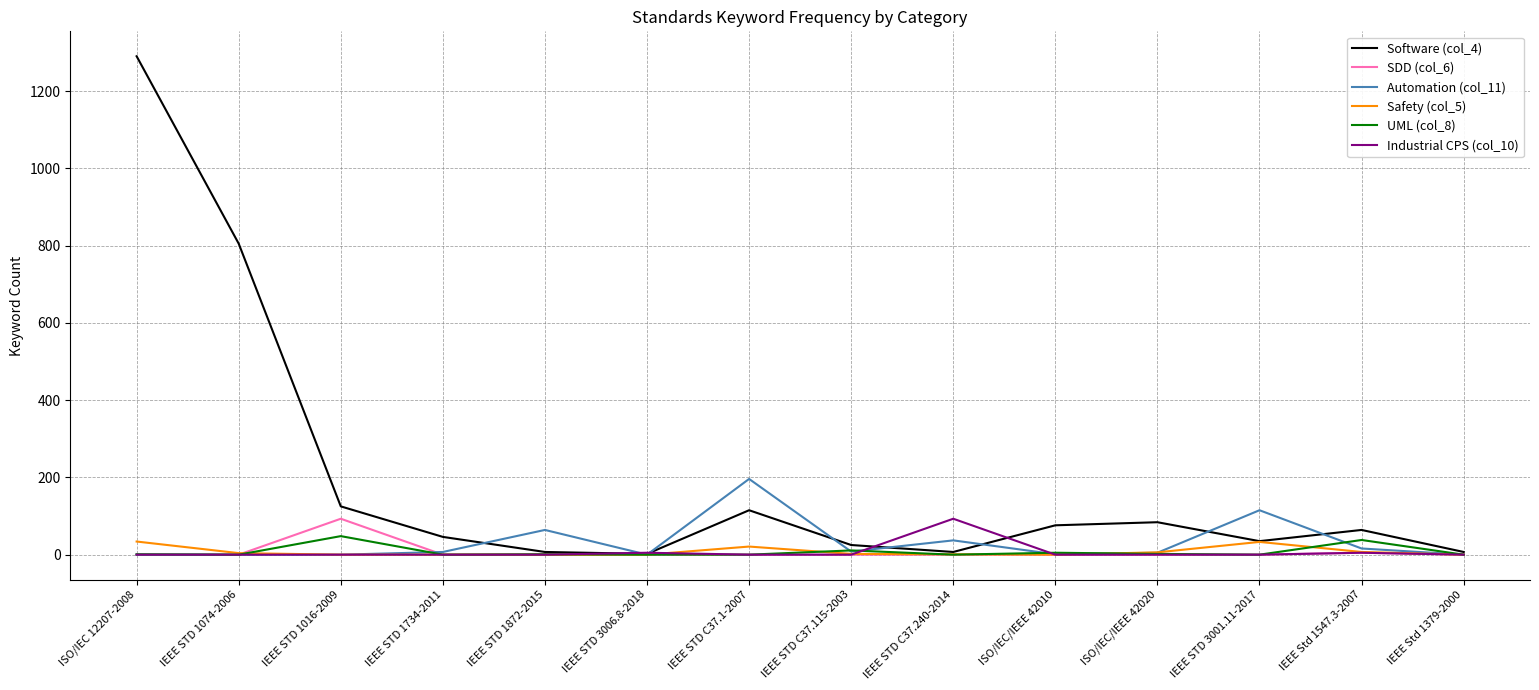

What is the greatest value displayed?

1290